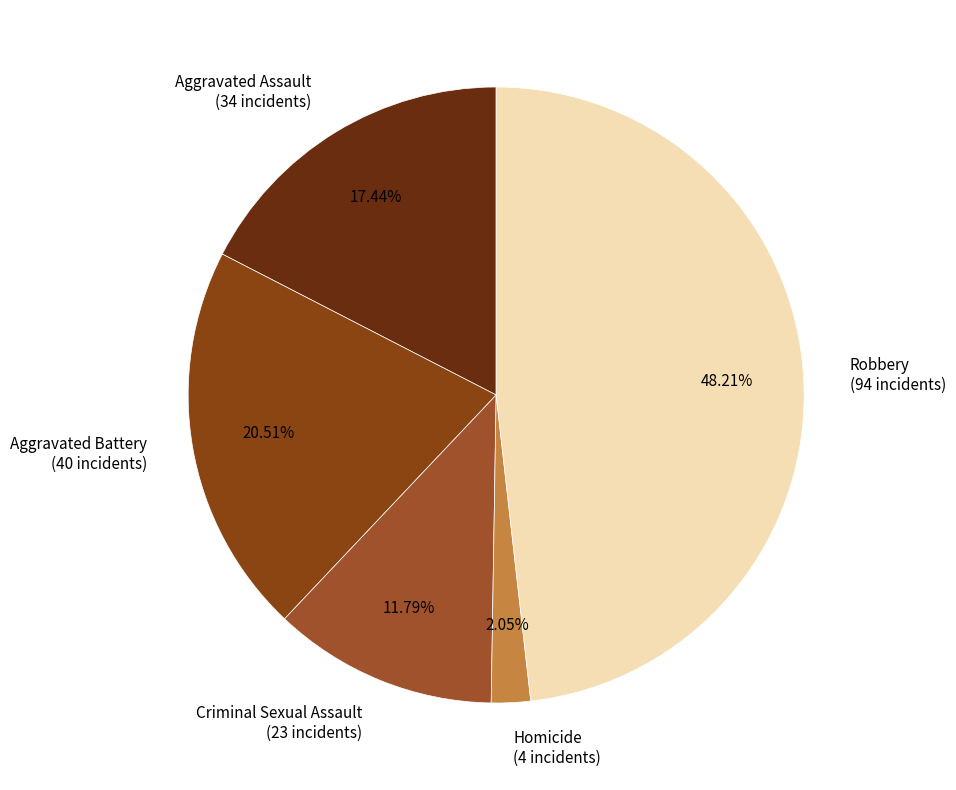

The Aggravated Assault slice represents 17% of the pie. True or false?

True